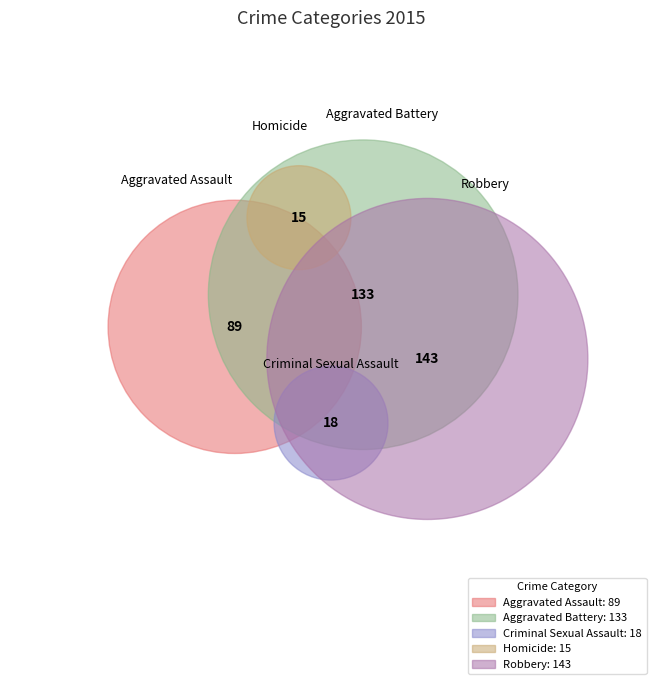

Which slice is the smallest?

Homicide